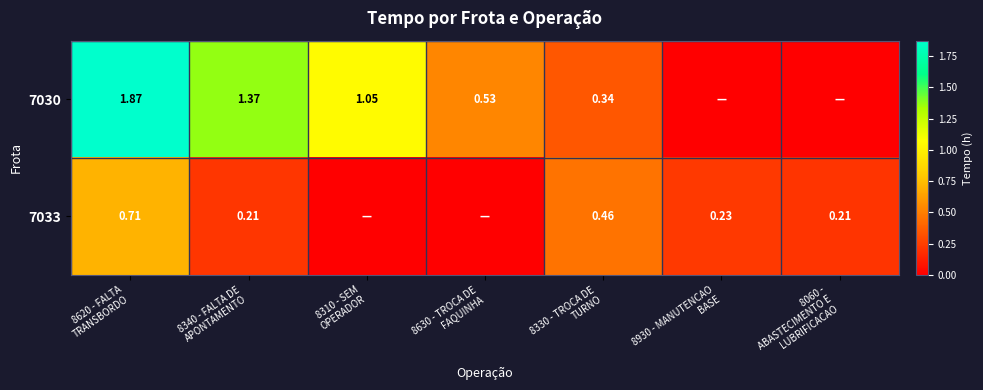

Which series has the largest range (max minus min)?

7030